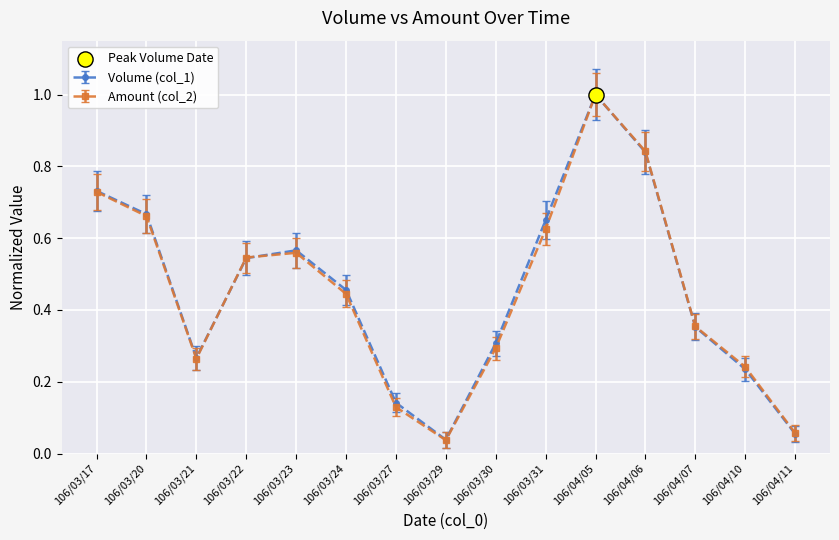

What is the total value across all series at 106/03/17?

1.5